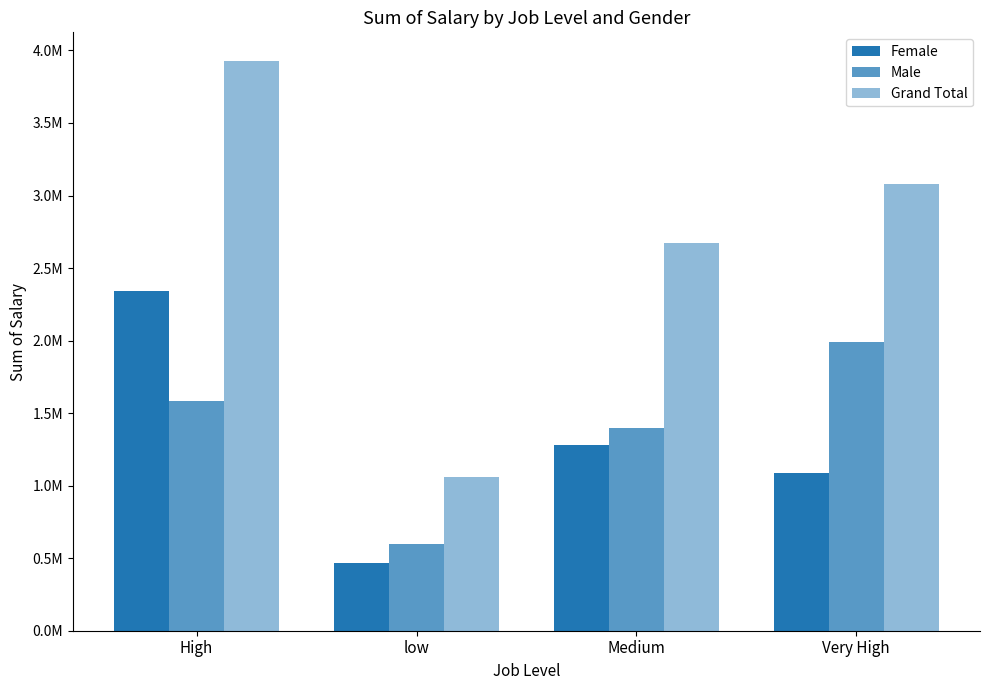

What is the difference between the highest and lowest values at High?

2341944.6